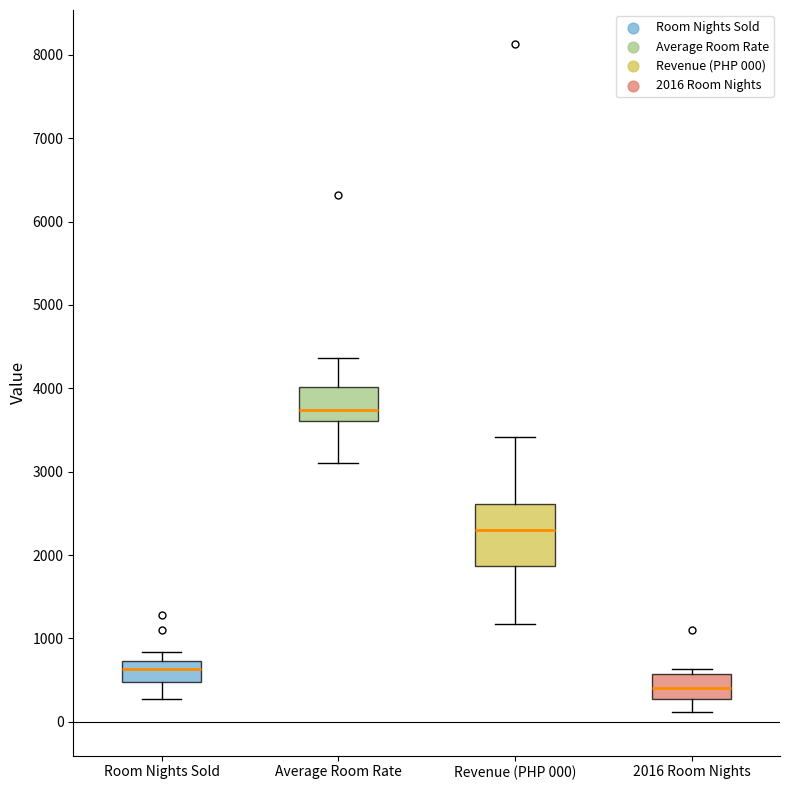

Comparing the boxes themselves (not the whiskers), which one is the tallest?

Revenue (PHP 000)